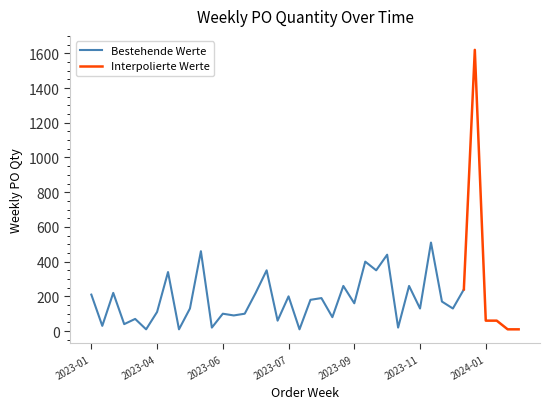

List the labels in order of value, largest first.

2024-01-08, 2023-11-20, 2023-05-15, 2023-10-23, 2023-09-25, 2023-07-03, 2023-10-02, 2023-04-10, 2023-09-11, 2023-11-06, 2023-12-18, 2023-03-06, 2023-06-26, 2023-01-30, 2023-07-31, 2023-08-28, 2023-08-21, 2023-11-27, 2023-09-18, 2023-05-08, 2023-11-13, 2023-12-11, 2023-04-03, 2023-06-05, 2023-06-19, 2023-06-12, 2023-09-04, 2023-03-20, 2023-07-24, 2024-01-22, 2024-02-05, 2023-03-13, 2023-02-27, 2023-05-29, 2023-10-30, 2023-03-27, 2023-05-01, 2023-08-14, 2024-03-25, 2024-04-01